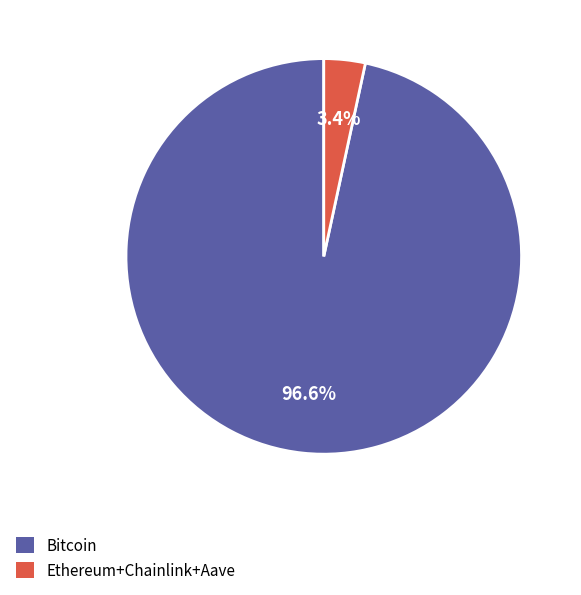

Is there any slice that represents more than half of the pie?

Yes